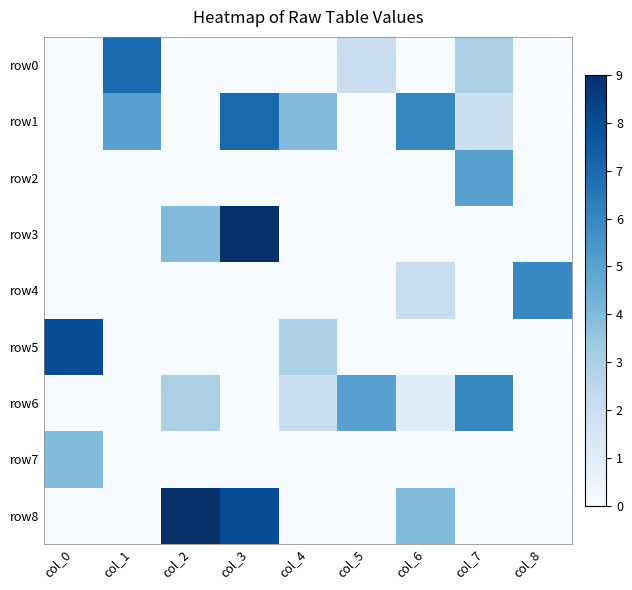

Reading left to right, extract all data points from this chart.

row0: col_0=0	col_1=7	col_2=0	col_3=0	col_4=0	col_5=2	col_6=0	col_7=3	col_8=0
row1: col_0=0	col_1=5	col_2=0	col_3=7	col_4=4	col_5=0	col_6=6	col_7=2	col_8=0
row2: col_0=0	col_1=0	col_2=0	col_3=0	col_4=0	col_5=0	col_6=0	col_7=5	col_8=0
row3: col_0=0	col_1=0	col_2=4	col_3=9	col_4=0	col_5=0	col_6=0	col_7=0	col_8=0
row4: col_0=0	col_1=0	col_2=0	col_3=0	col_4=0	col_5=0	col_6=2	col_7=0	col_8=6
row5: col_0=8	col_1=0	col_2=0	col_3=0	col_4=3	col_5=0	col_6=0	col_7=0	col_8=0
row6: col_0=0	col_1=0	col_2=3	col_3=0	col_4=2	col_5=5	col_6=1	col_7=6	col_8=0
row7: col_0=4	col_1=0	col_2=0	col_3=0	col_4=0	col_5=0	col_6=0	col_7=0	col_8=0
row8: col_0=0	col_1=0	col_2=9	col_3=8	col_4=0	col_5=0	col_6=4	col_7=0	col_8=0